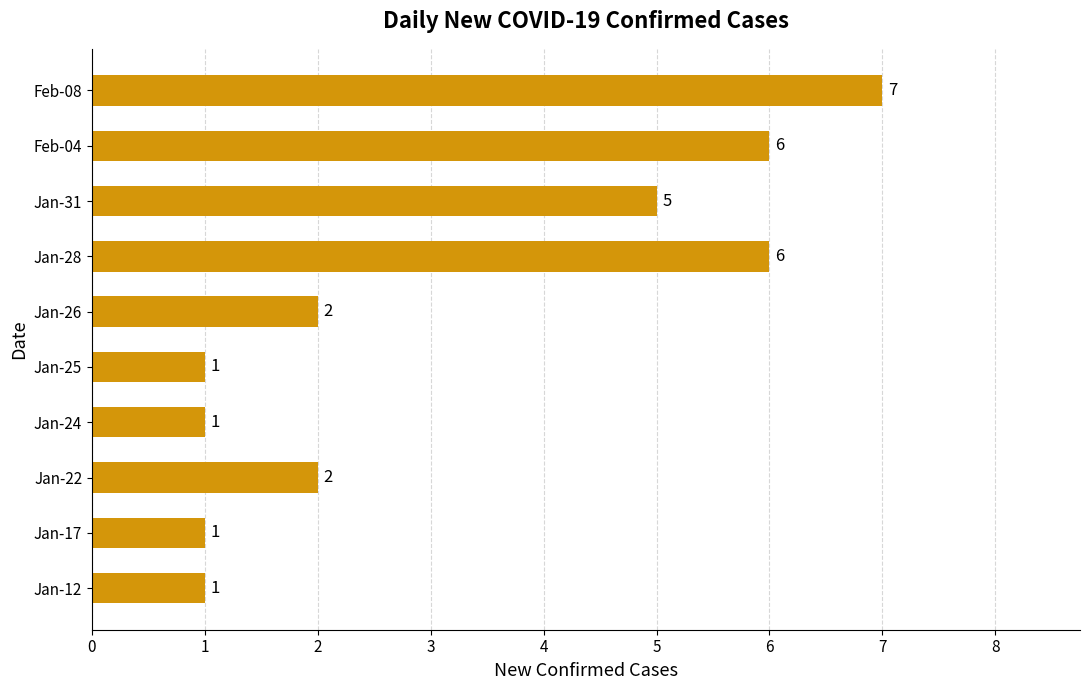

Between Jan-12 and Jan-26, which is larger?

Jan-26